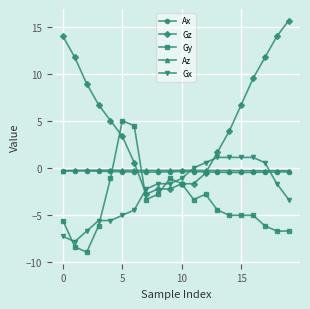

What is the sum of all Ax values?

-8.1